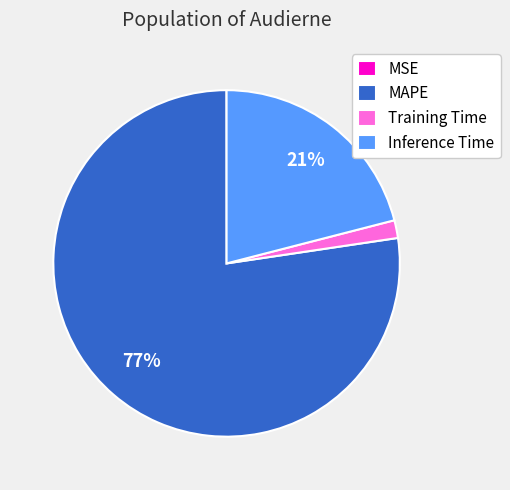

True or false: Inference Time accounts for 32% of the total.

False